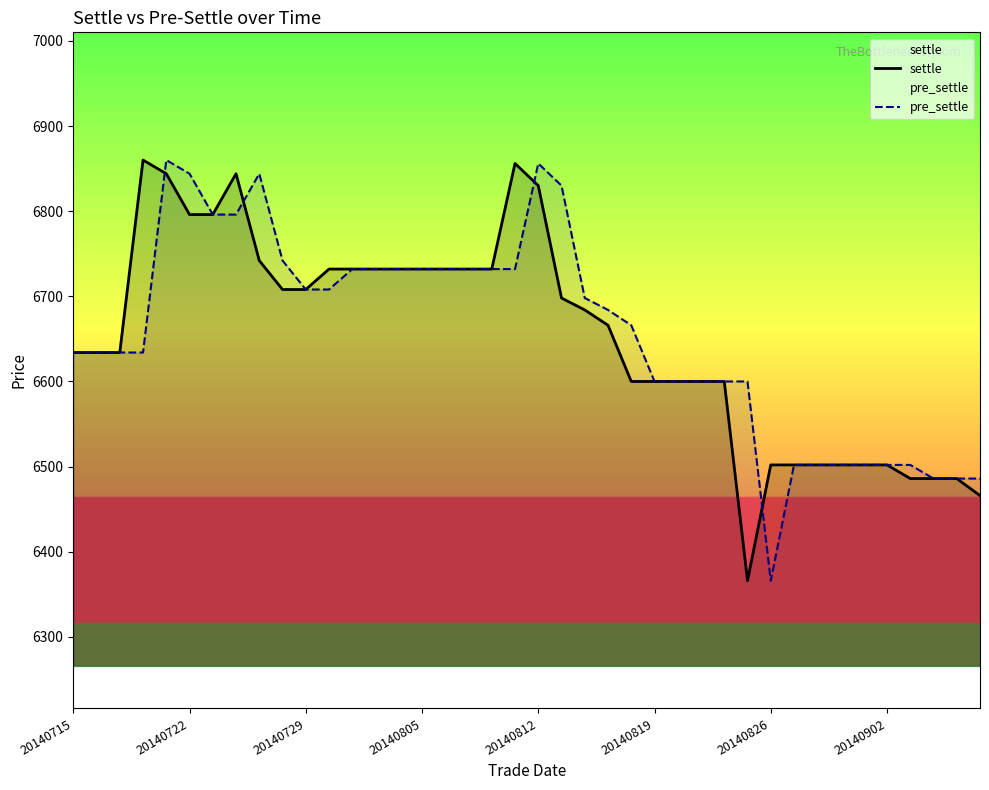

Is it true that pre_settle equals 11323 at 20140819?

False